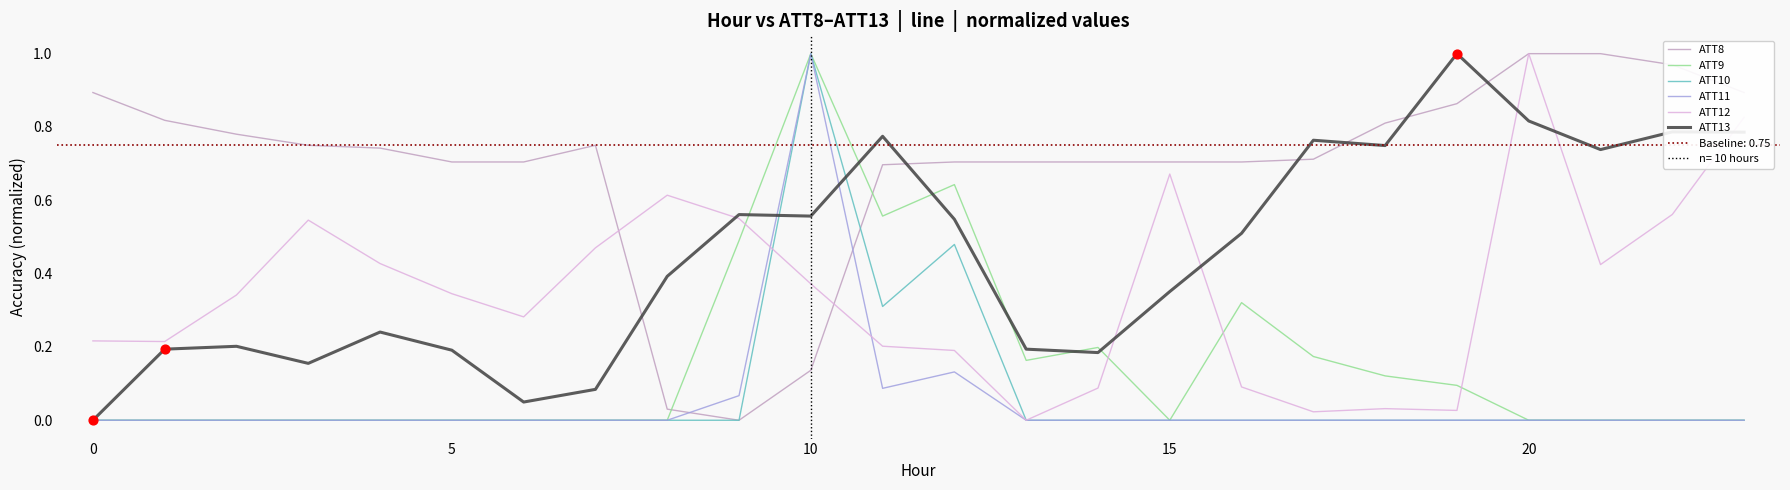

Which series contains the highest Y value?

ATT8